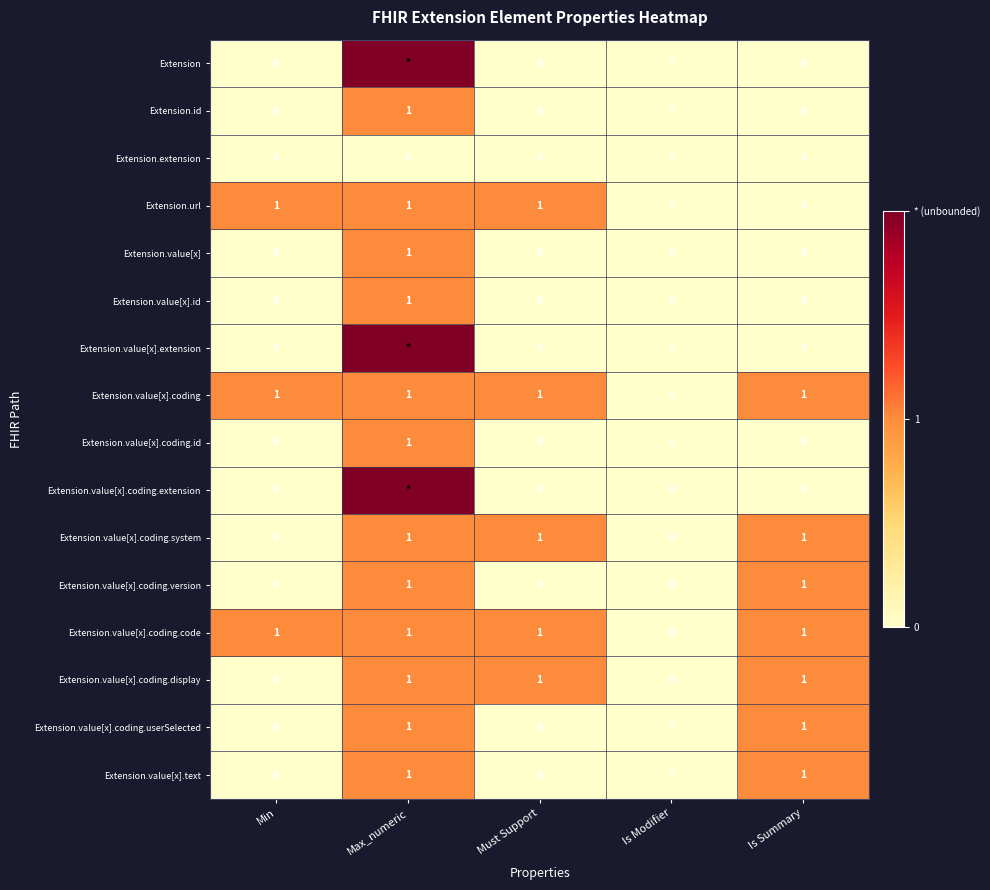

Which category has the highest value in the Extension.value[x].id series?

Max_numeric